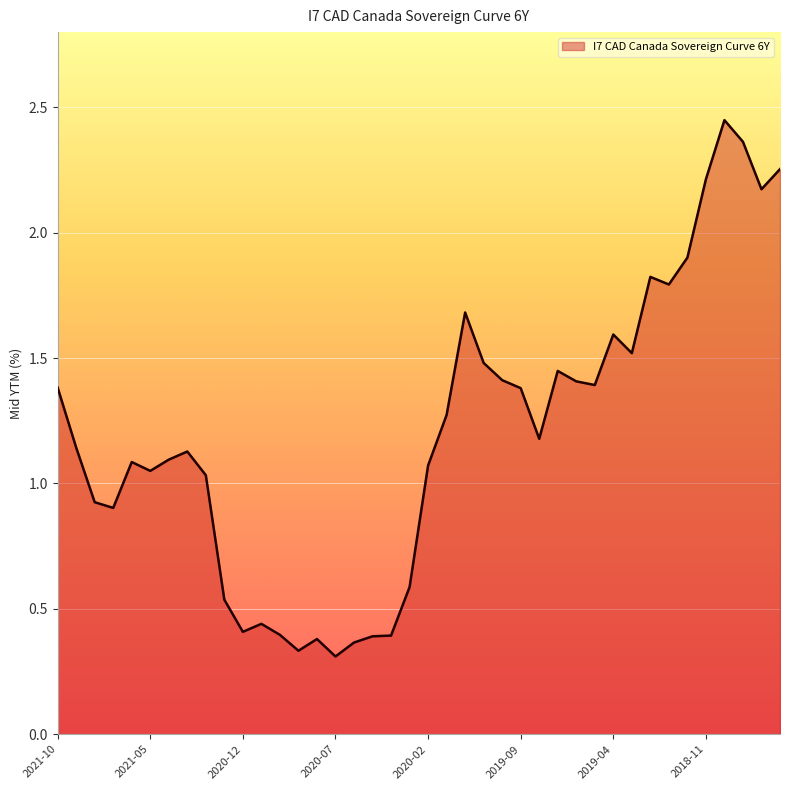

Is this an area chart (filled region under the line)?

Yes